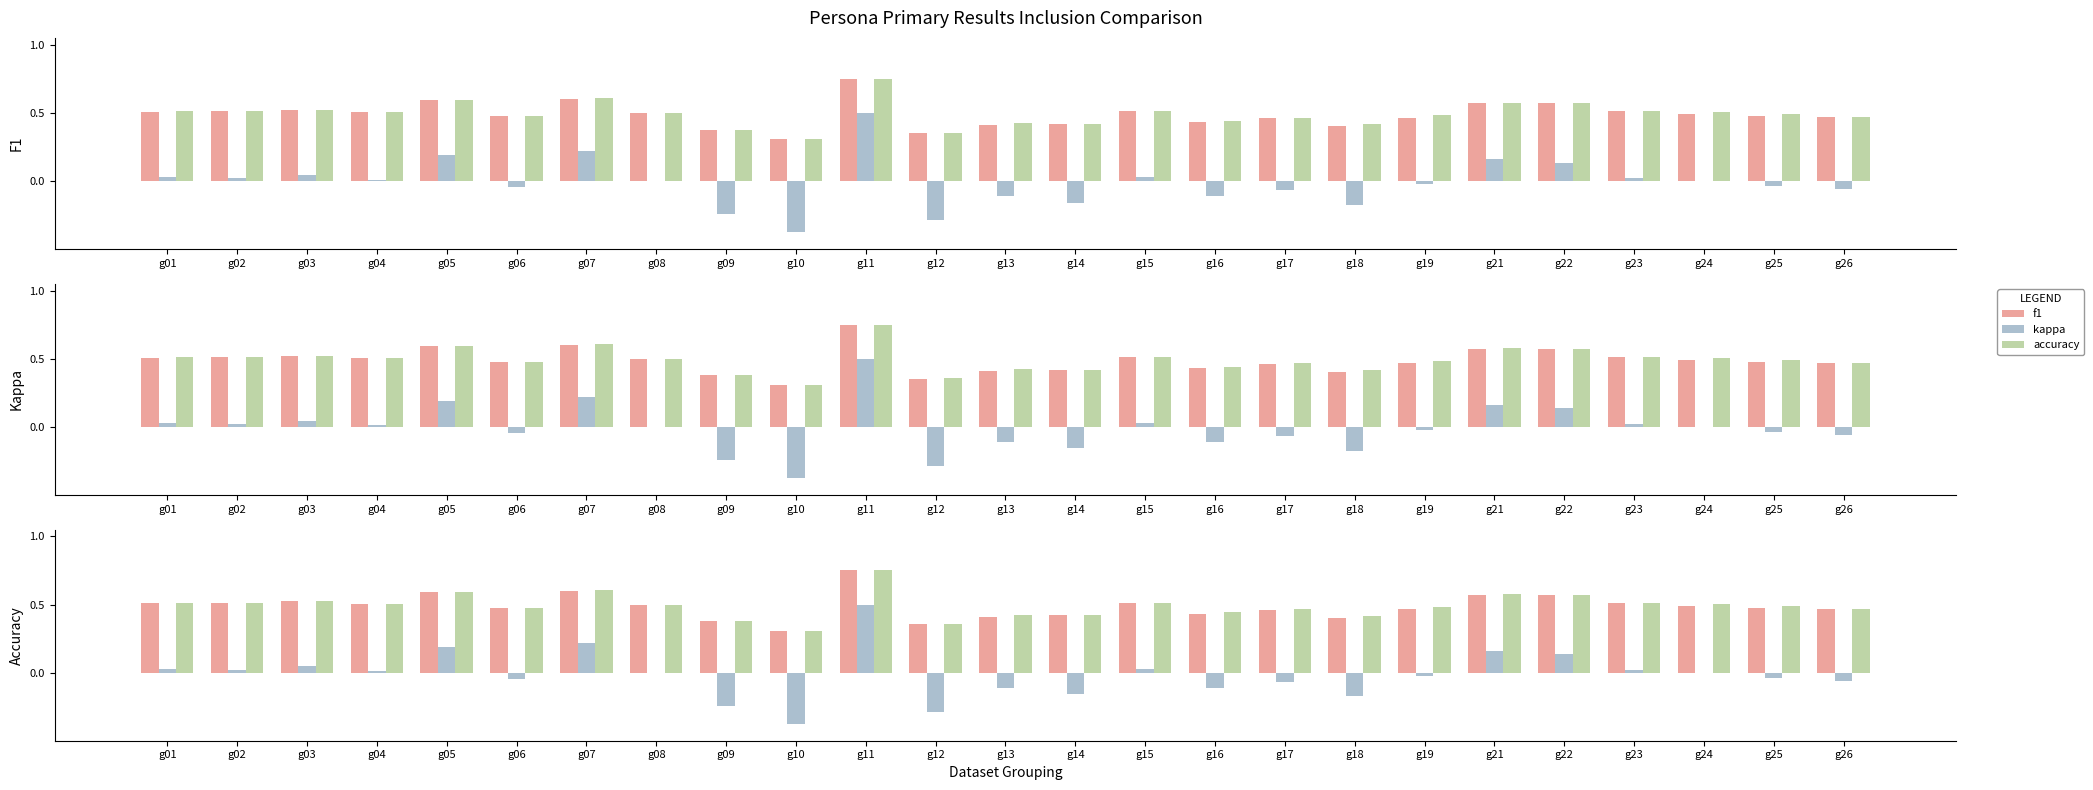

Count the number of data series in this chart.

3